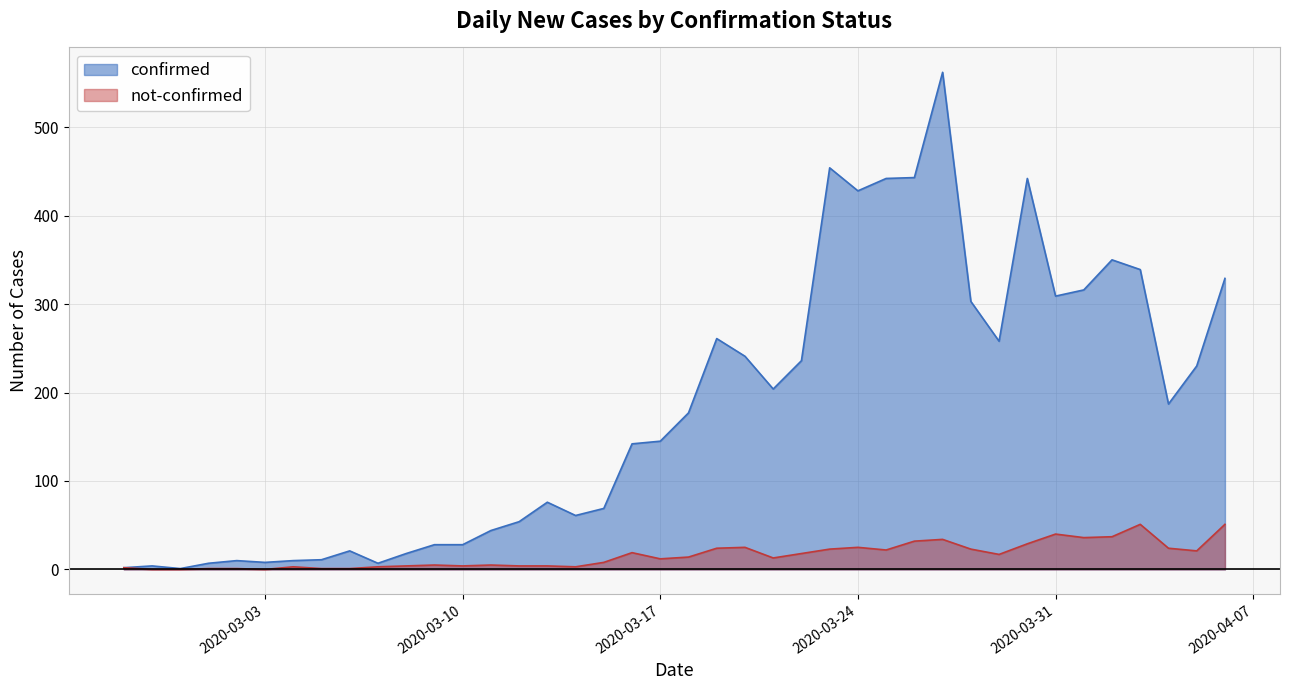

What is the difference between the maximum and minimum values in the confirmed series?

561